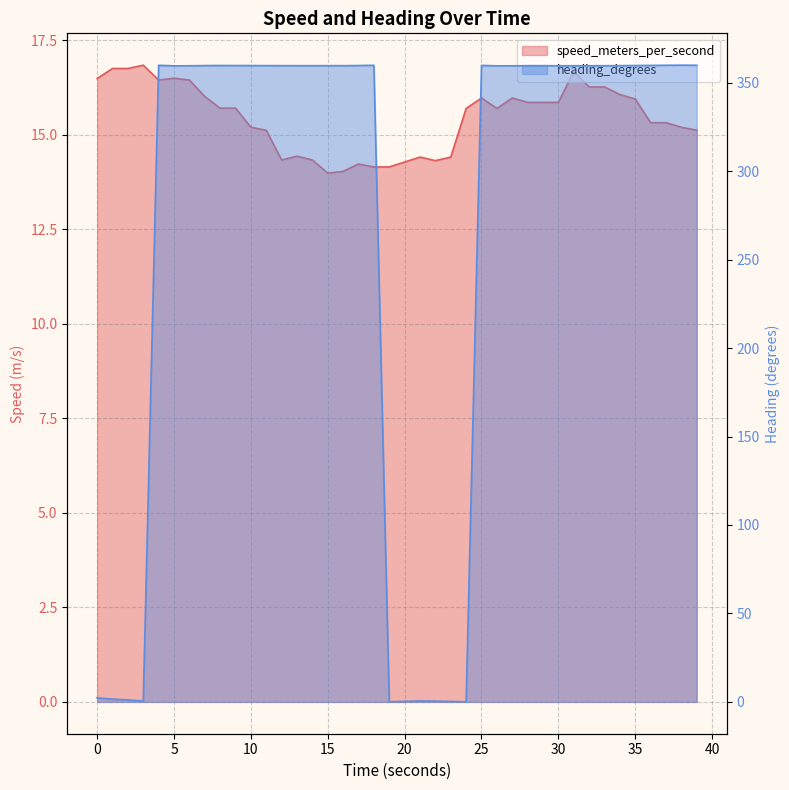

List the series in order of their overall mean, highest first.

heading_degrees, speed_meters_per_second